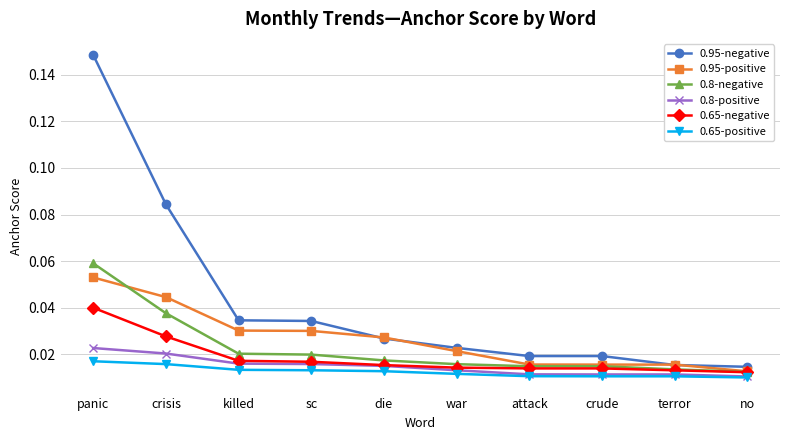

Which series changed the most between terror and no?

0.95-positive